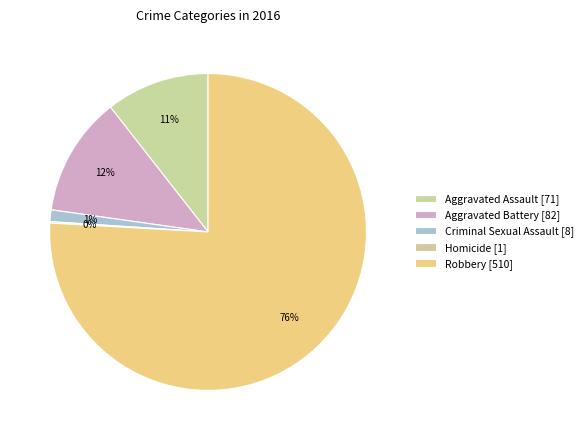

To the nearest percent, what percentage of the pie is Robbery?

76%